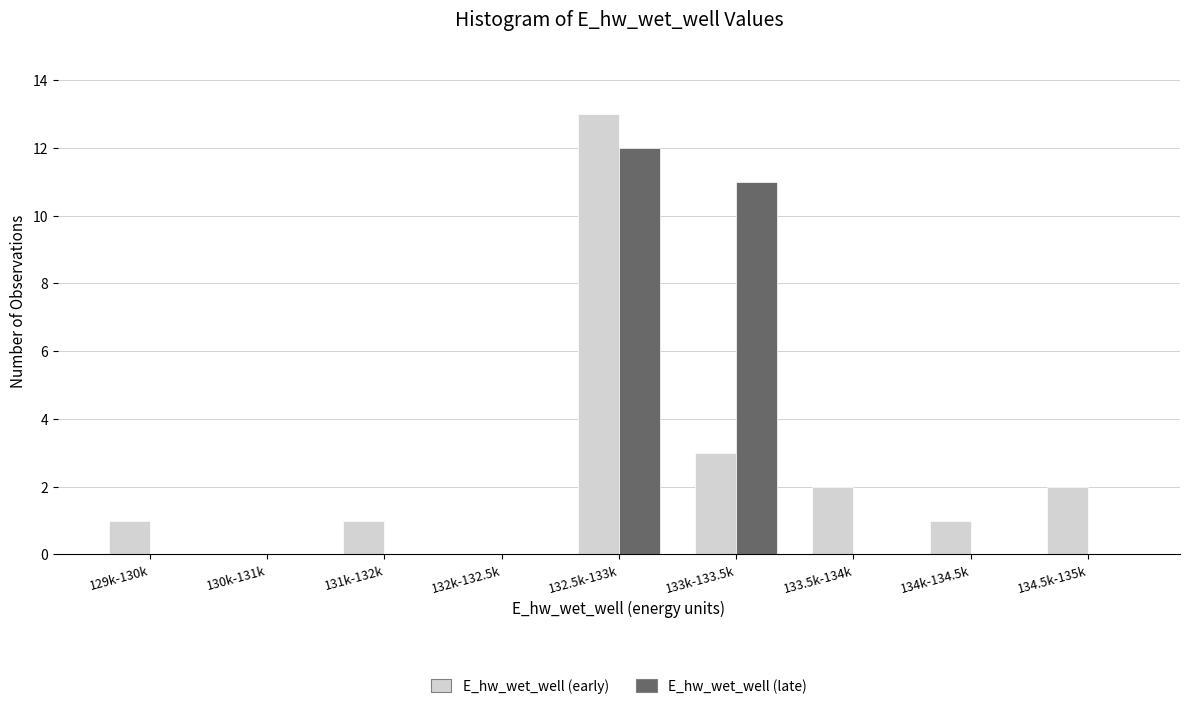

Reading left to right, list all the values displayed in this chart.

E_hw_wet_well (early): 129k-130k=1	130k-131k=0	131k-132k=1	132k-132.5k=0	132.5k-133k=13	133k-133.5k=3	133.5k-134k=2	134k-134.5k=1	134.5k-135k=2
E_hw_wet_well (late): 129k-130k=0	130k-131k=0	131k-132k=0	132k-132.5k=0	132.5k-133k=12	133k-133.5k=11	133.5k-134k=0	134k-134.5k=0	134.5k-135k=0